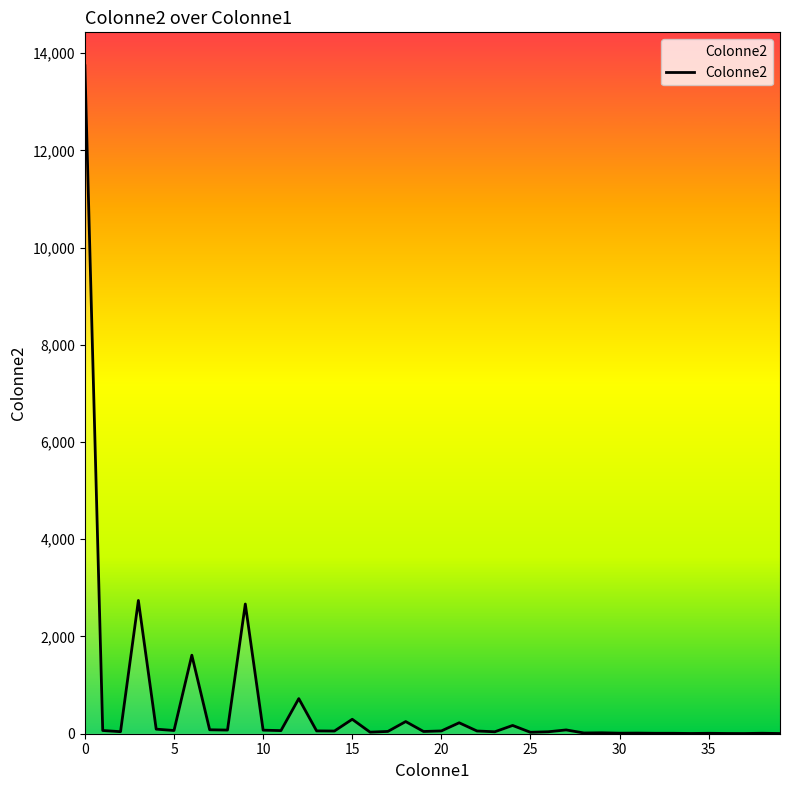

What is the difference between the maximum and minimum values?

13737